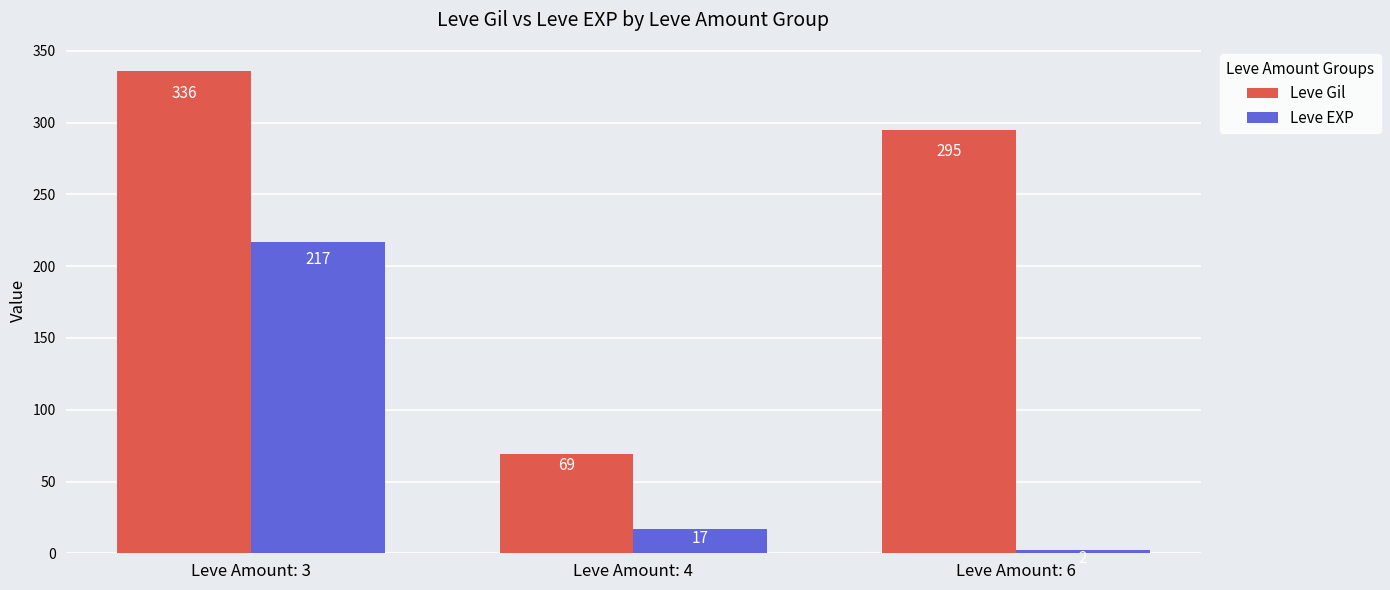

What is the difference between the highest and lowest values at Leve Amount: 3?

119